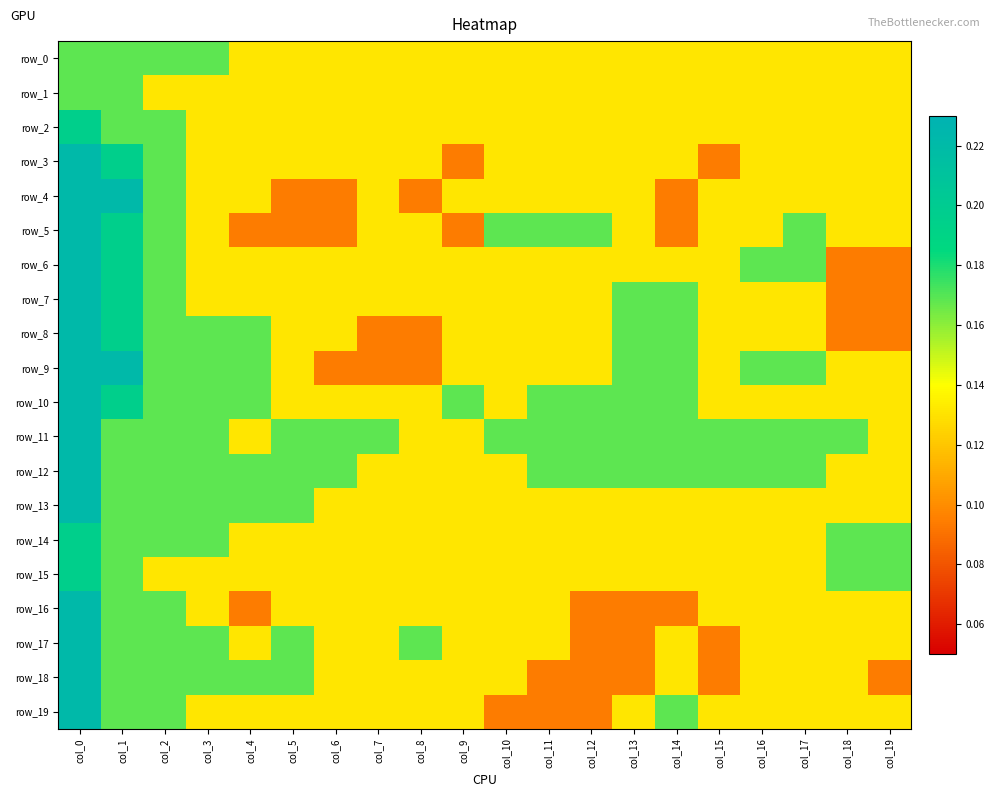

Reading left to right, extract all data points from this chart.

row_0: 0.2	0.2	0.2	0.2	0.1	0.1	0.1	0.1	0.1	0.1	0.1	0.1	0.1	0.1	0.1	0.1	0.1	0.1	0.1	0.1
row_1: 0.2	0.2	0.1	0.1	0.1	0.1	0.1	0.1	0.1	0.1	0.1	0.1	0.1	0.1	0.1	0.1	0.1	0.1	0.1	0.1
row_2: 0.2	0.2	0.2	0.1	0.1	0.1	0.1	0.1	0.1	0.1	0.1	0.1	0.1	0.1	0.1	0.1	0.1	0.1	0.1	0.1
row_3: 0.2	0.2	0.2	0.1	0.1	0.1	0.1	0.1	0.1	0.1	0.1	0.1	0.1	0.1	0.1	0.1	0.1	0.1	0.1	0.1
row_4: 0.2	0.2	0.2	0.1	0.1	0.1	0.1	0.1	0.1	0.1	0.1	0.1	0.1	0.1	0.1	0.1	0.1	0.1	0.1	0.1
row_5: 0.2	0.2	0.2	0.1	0.1	0.1	0.1	0.1	0.1	0.1	0.2	0.2	0.2	0.1	0.1	0.1	0.1	0.2	0.1	0.1
row_6: 0.2	0.2	0.2	0.1	0.1	0.1	0.1	0.1	0.1	0.1	0.1	0.1	0.1	0.1	0.1	0.1	0.2	0.2	0.1	0.1
row_7: 0.2	0.2	0.2	0.1	0.1	0.1	0.1	0.1	0.1	0.1	0.1	0.1	0.1	0.2	0.2	0.1	0.1	0.1	0.1	0.1
row_8: 0.2	0.2	0.2	0.2	0.2	0.1	0.1	0.1	0.1	0.1	0.1	0.1	0.1	0.2	0.2	0.1	0.1	0.1	0.1	0.1
row_9: 0.2	0.2	0.2	0.2	0.2	0.1	0.1	0.1	0.1	0.1	0.1	0.1	0.1	0.2	0.2	0.1	0.2	0.2	0.1	0.1
row_10: 0.2	0.2	0.2	0.2	0.2	0.1	0.1	0.1	0.1	0.2	0.1	0.2	0.2	0.2	0.2	0.1	0.1	0.1	0.1	0.1
row_11: 0.2	0.2	0.2	0.2	0.1	0.2	0.2	0.2	0.1	0.1	0.2	0.2	0.2	0.2	0.2	0.2	0.2	0.2	0.2	0.1
row_12: 0.2	0.2	0.2	0.2	0.2	0.2	0.2	0.1	0.1	0.1	0.1	0.2	0.2	0.2	0.2	0.2	0.2	0.2	0.1	0.1
row_13: 0.2	0.2	0.2	0.2	0.2	0.2	0.1	0.1	0.1	0.1	0.1	0.1	0.1	0.1	0.1	0.1	0.1	0.1	0.1	0.1
row_14: 0.2	0.2	0.2	0.2	0.1	0.1	0.1	0.1	0.1	0.1	0.1	0.1	0.1	0.1	0.1	0.1	0.1	0.1	0.2	0.2
row_15: 0.2	0.2	0.1	0.1	0.1	0.1	0.1	0.1	0.1	0.1	0.1	0.1	0.1	0.1	0.1	0.1	0.1	0.1	0.2	0.2
row_16: 0.2	0.2	0.2	0.1	0.1	0.1	0.1	0.1	0.1	0.1	0.1	0.1	0.1	0.1	0.1	0.1	0.1	0.1	0.1	0.1
row_17: 0.2	0.2	0.2	0.2	0.1	0.2	0.1	0.1	0.2	0.1	0.1	0.1	0.1	0.1	0.1	0.1	0.1	0.1	0.1	0.1
row_18: 0.2	0.2	0.2	0.2	0.2	0.2	0.1	0.1	0.1	0.1	0.1	0.1	0.1	0.1	0.1	0.1	0.1	0.1	0.1	0.1
row_19: 0.2	0.2	0.2	0.1	0.1	0.1	0.1	0.1	0.1	0.1	0.1	0.1	0.1	0.1	0.2	0.1	0.1	0.1	0.1	0.1